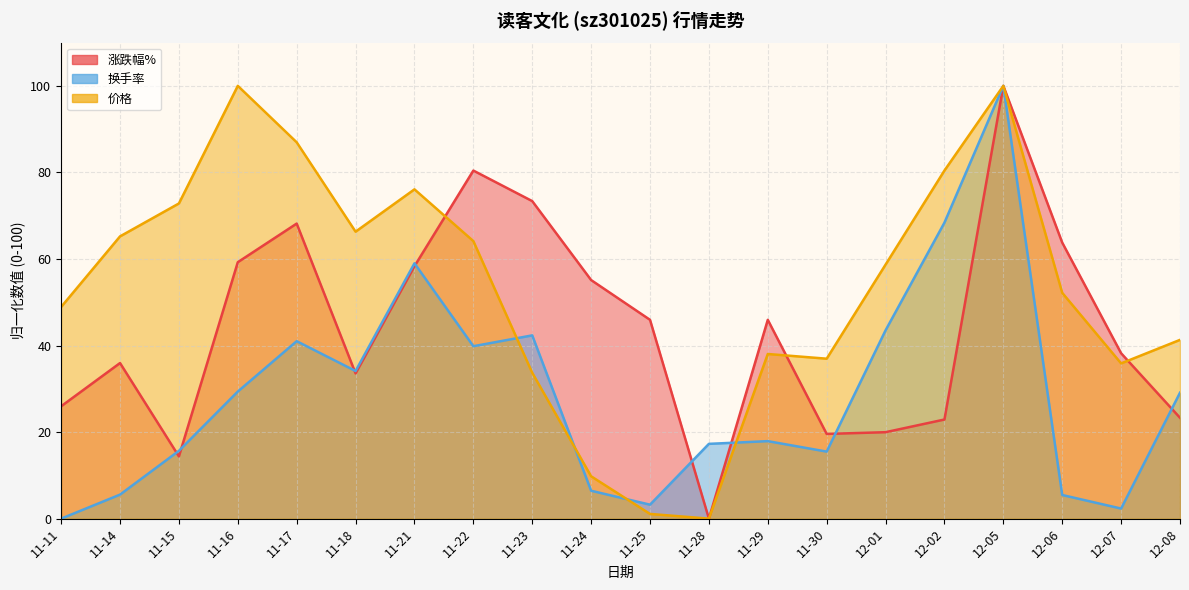

How many data points in 价格 are less than 58?

10